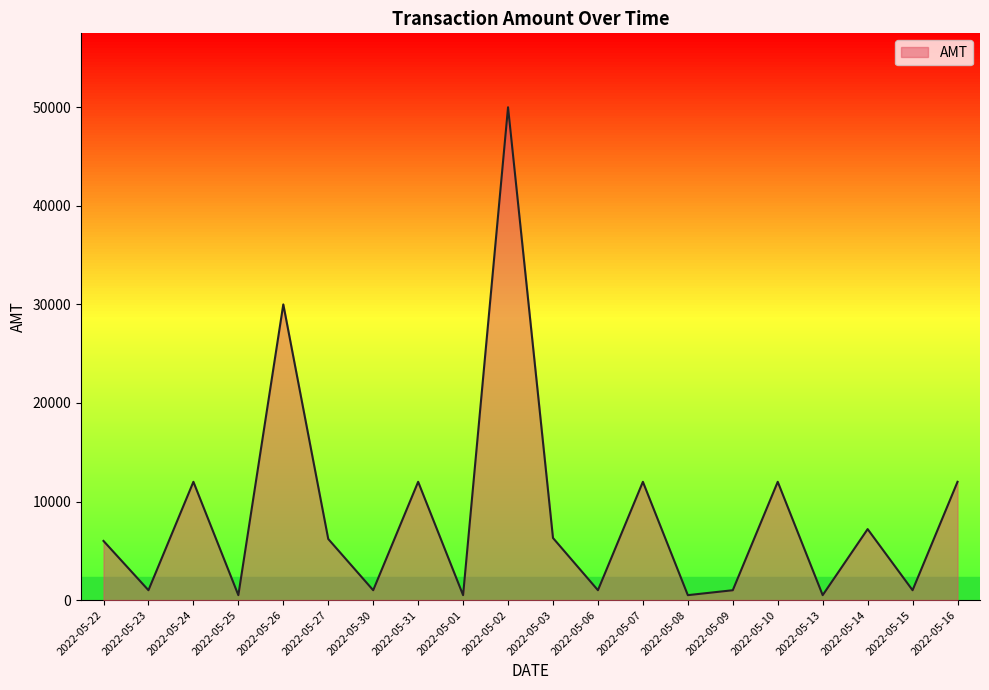

What is the difference between the values at 2022-05-16 and 2022-05-22?

6000